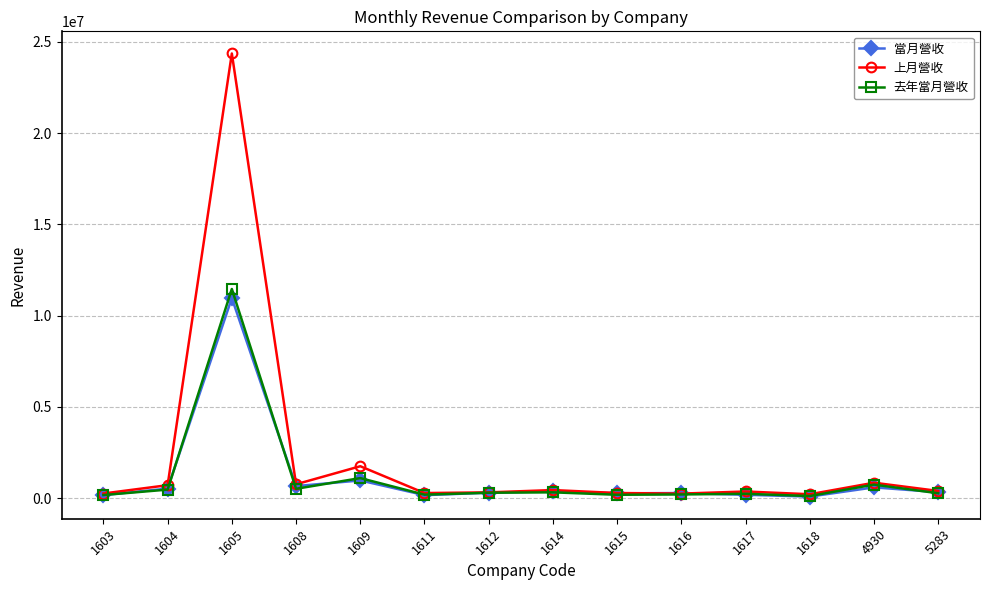

Count the number of data series in this chart.

3